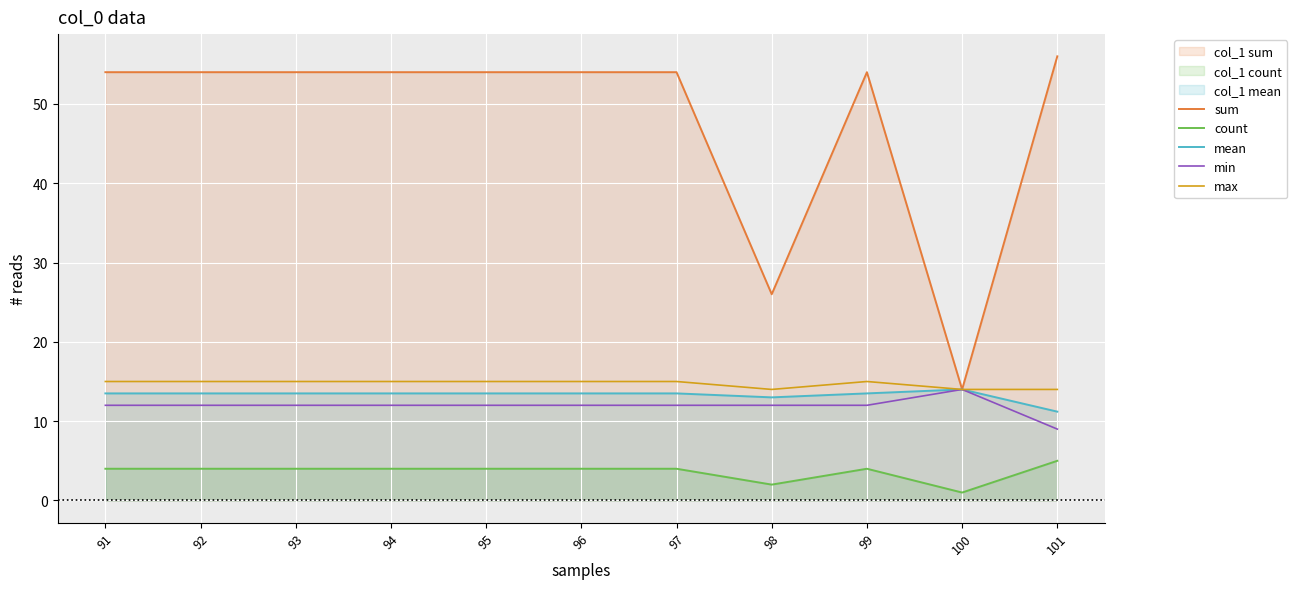

At which category does sum reach its first local valley?

98